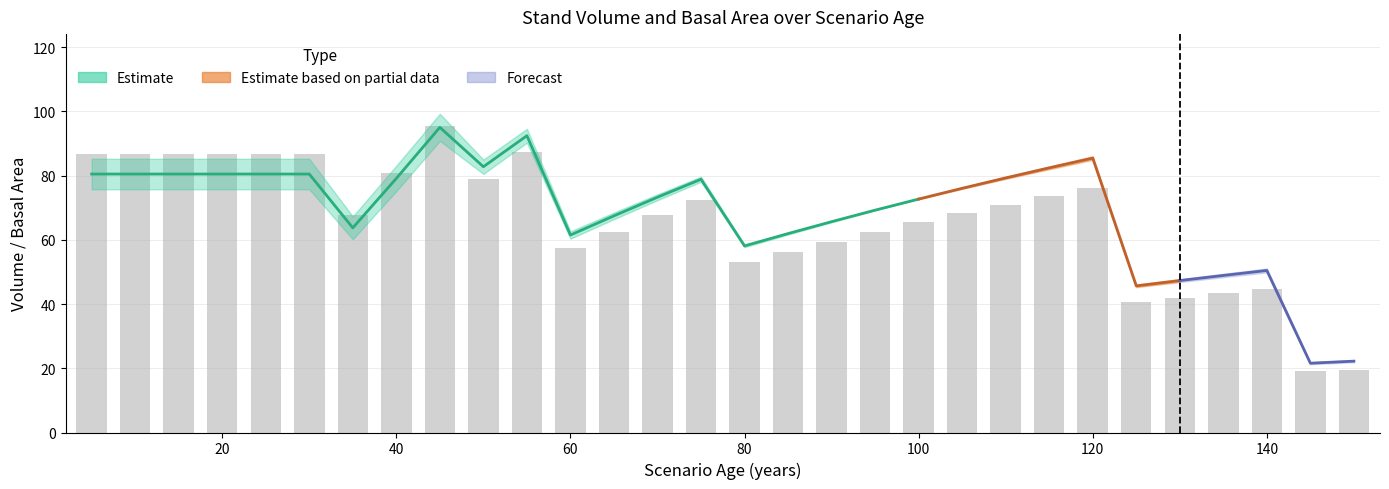

How many groups of bars are there?

30